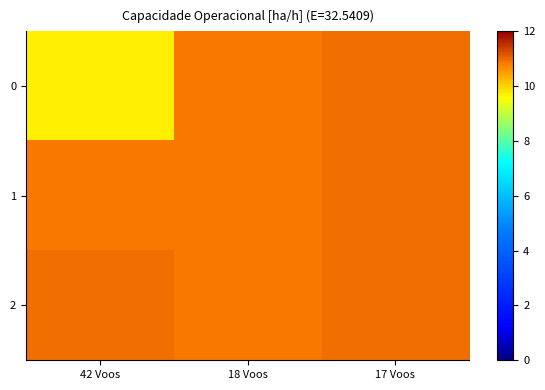

Between 18 Voos and 42 Voos, which is larger?

18 Voos